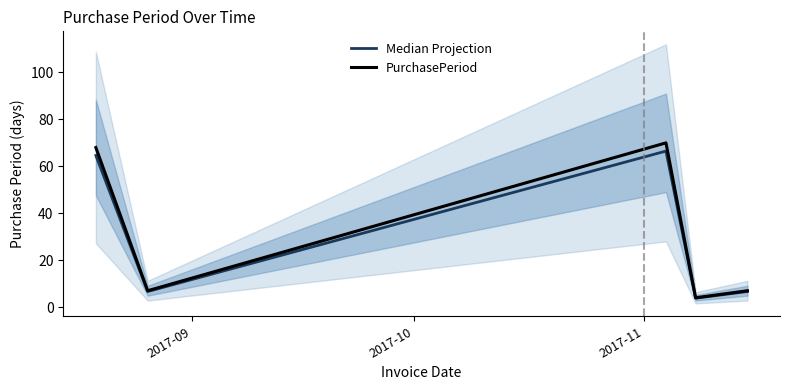

Rank the series by their average value, from lowest to highest.

Median Projection, PurchasePeriod